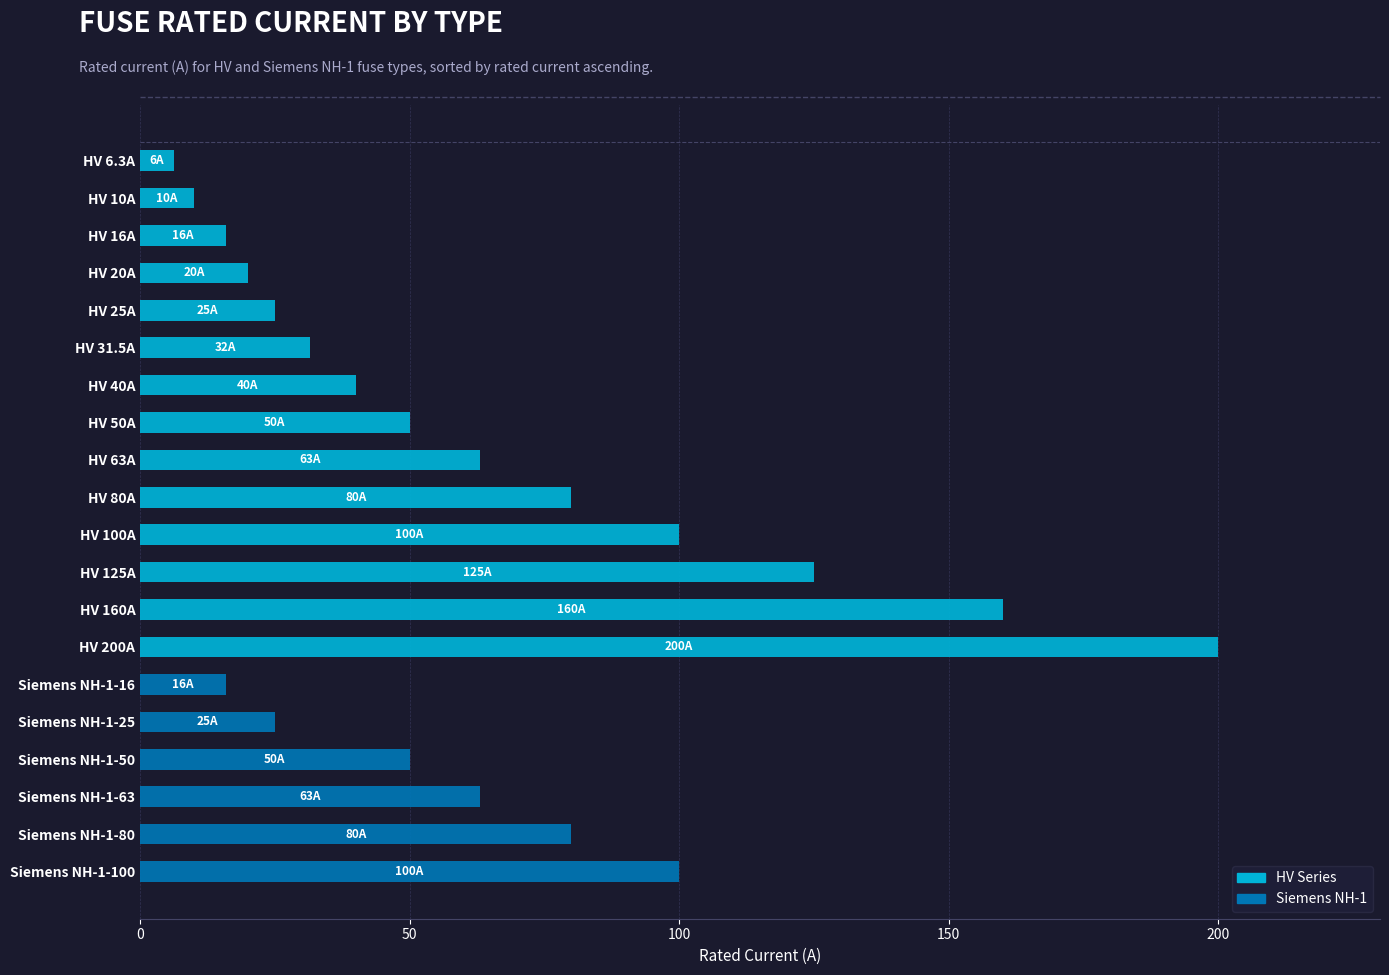

The HV Series series shows 122.7 at HV 80A. True or false?

False